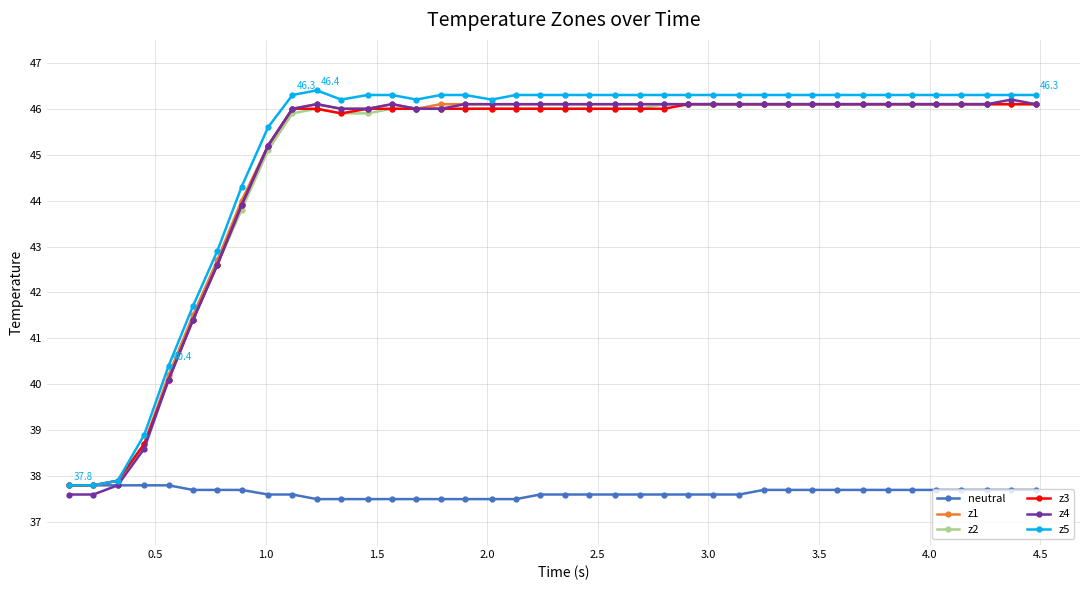

True or false: z4 has more than 0 points higher than both neighbors.

True